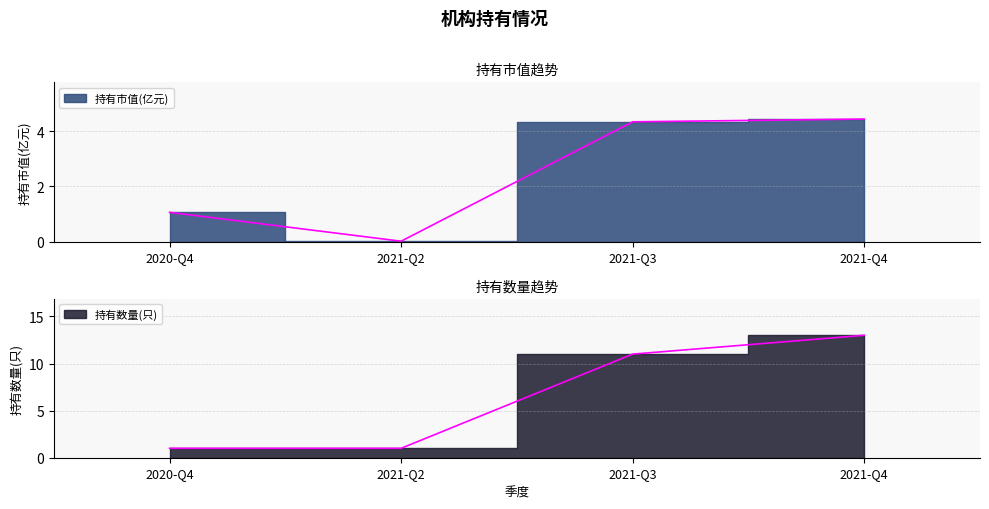

True or false: 持有市值(亿元) and 持有数量(只) cross at least once.

True